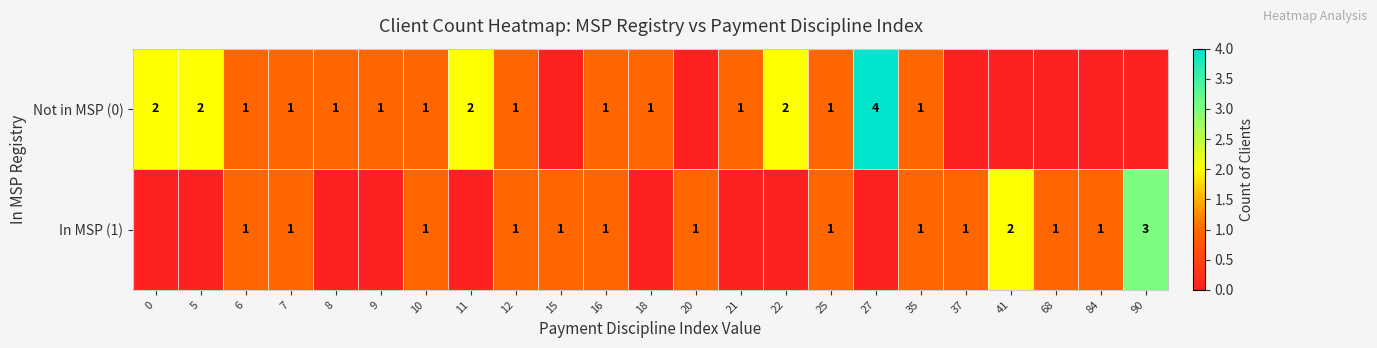

The In MSP (1) series shows 1 at 16. True or false?

True